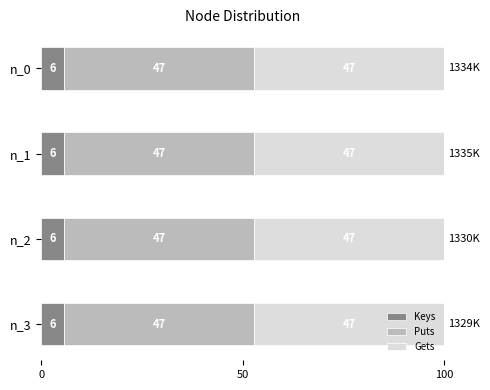

Is it true that Keys equals 9.5 at n_2?

False